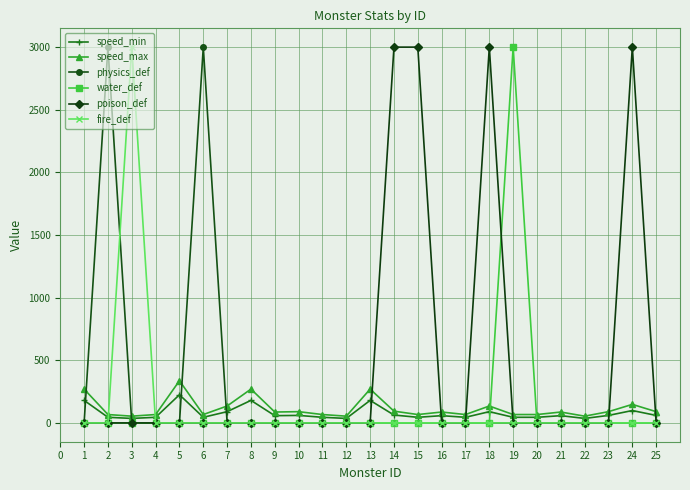

Which series has the largest total across all categories?

poison_def